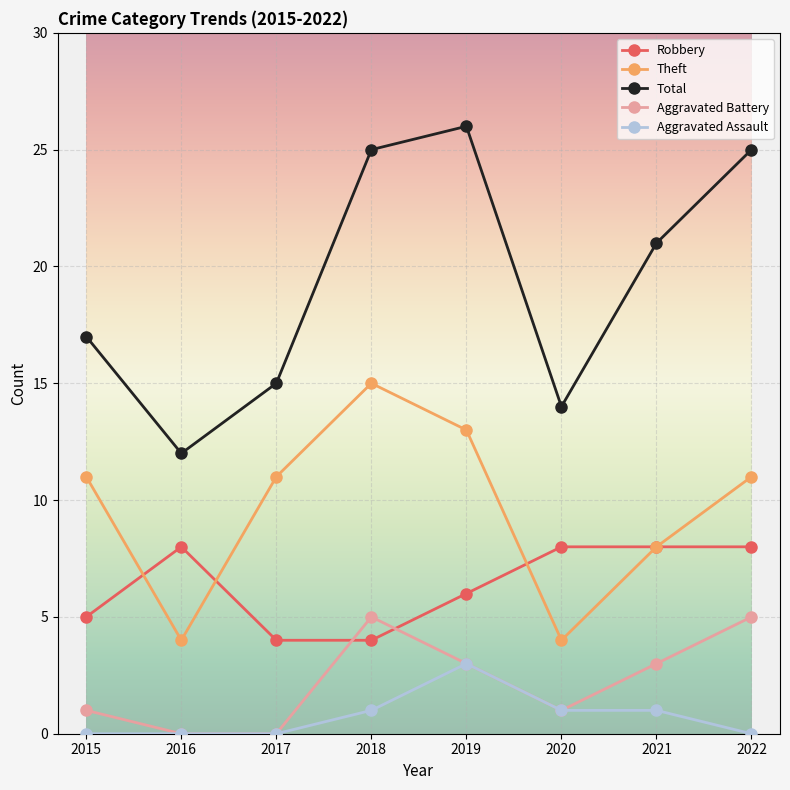

How many interior local valleys does the Theft series have?

2